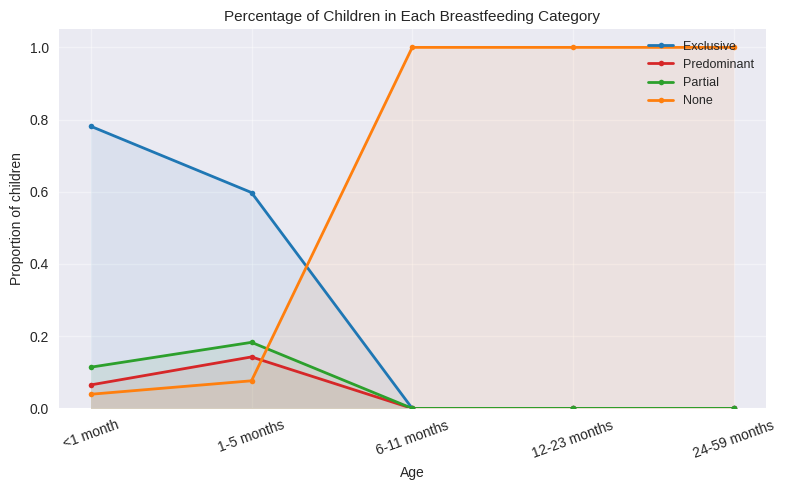

What is the label of the 1st point from the left?

<1 month